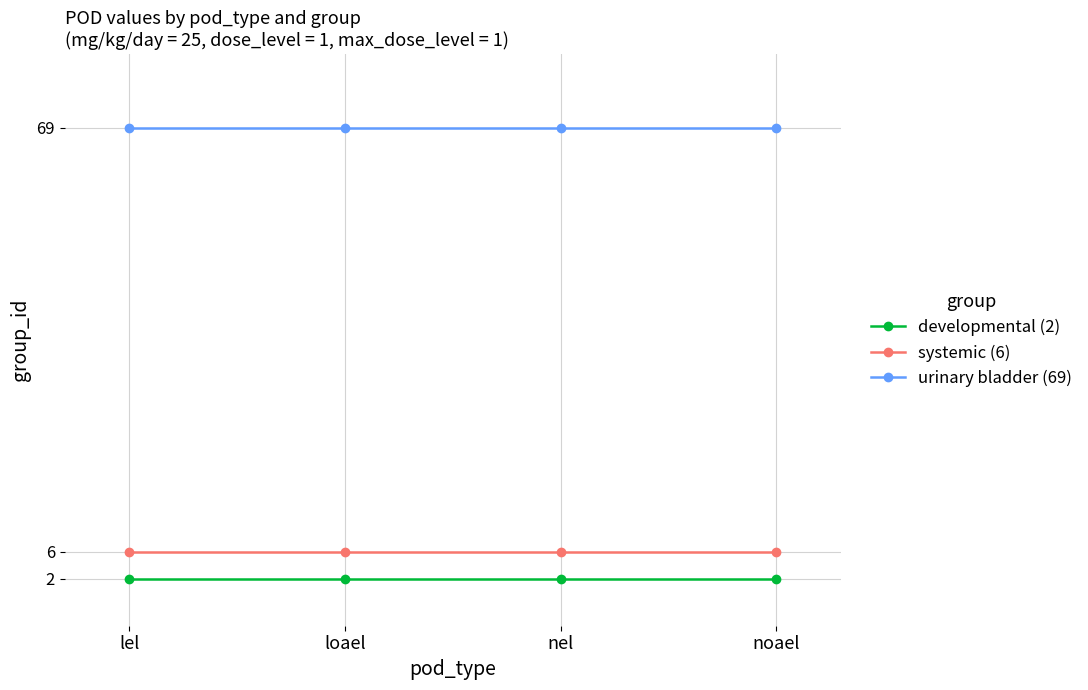

What is the label of the 4th point from the right?

lel